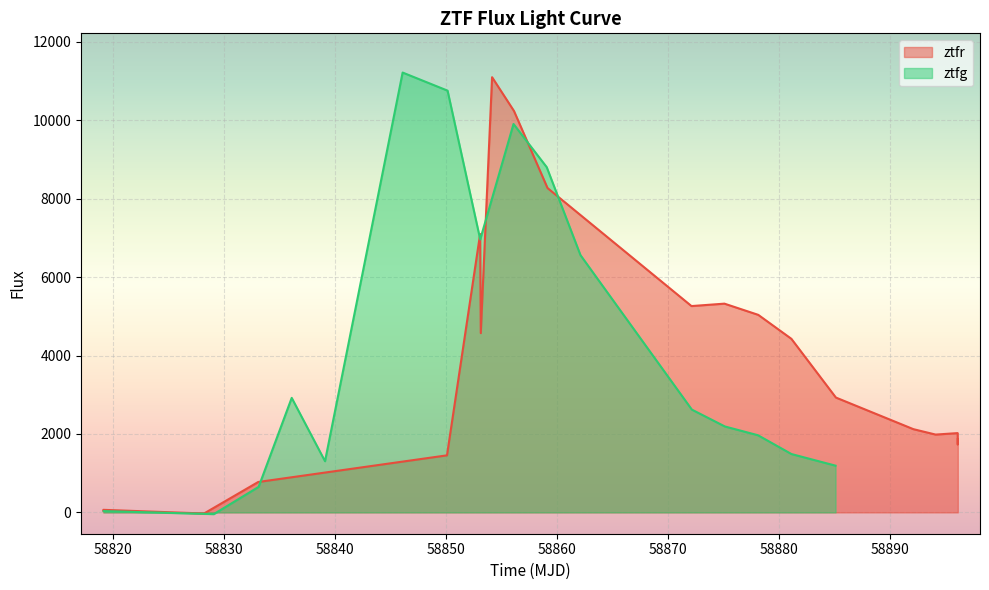

What is the highest value of the ztfr series?

11097.3